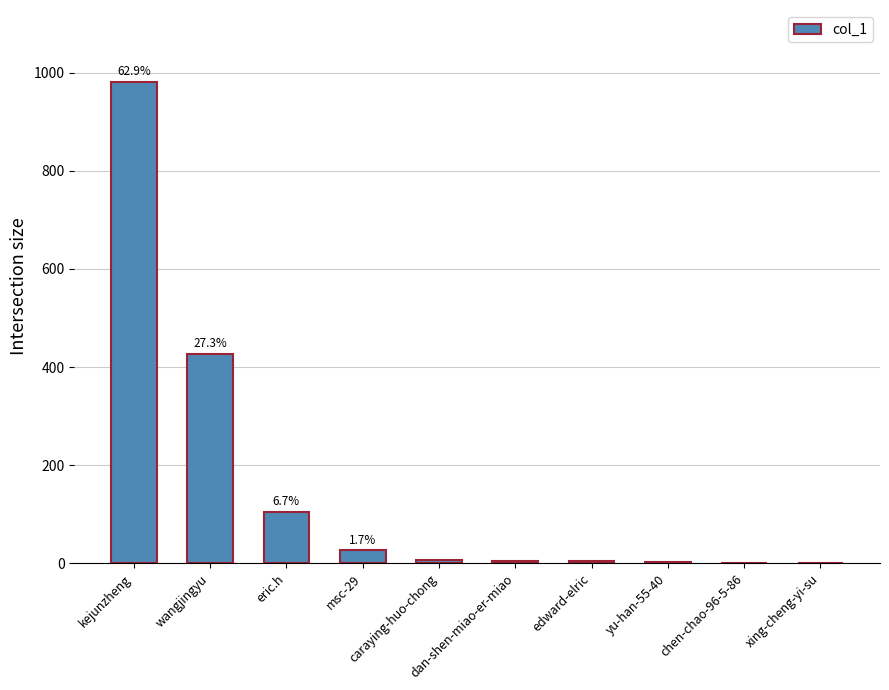

What is the greatest value displayed?

981